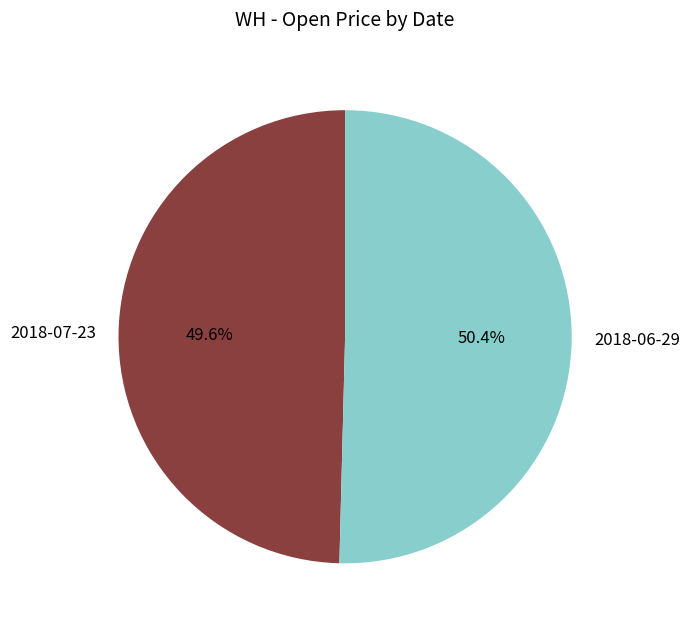

Count the number of slices in the pie.

2